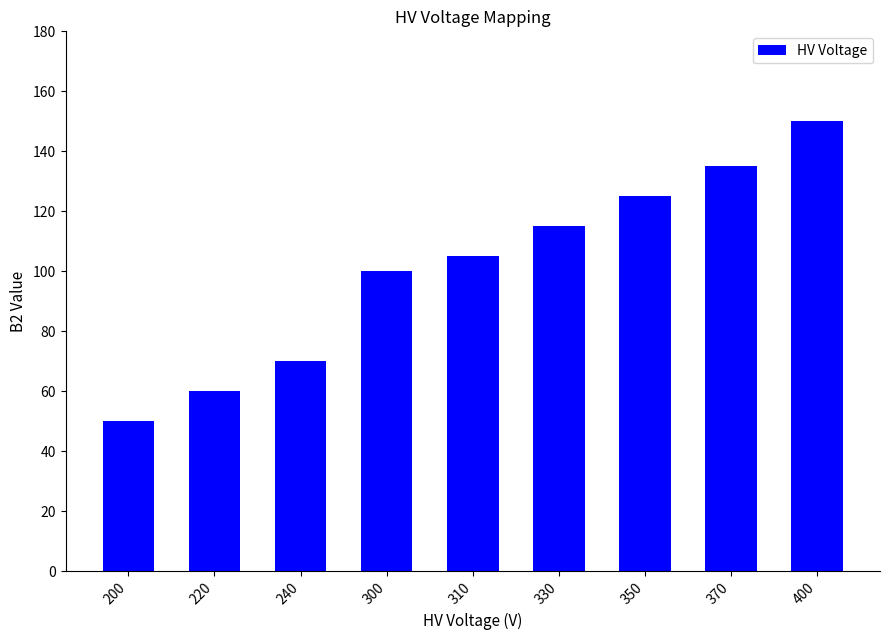

Read the value at 200.

50